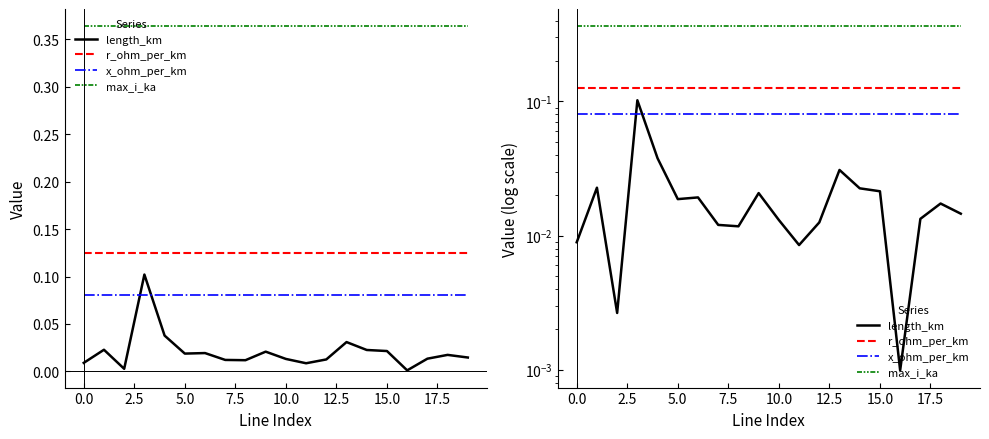

How many lines are shown in the chart?

4